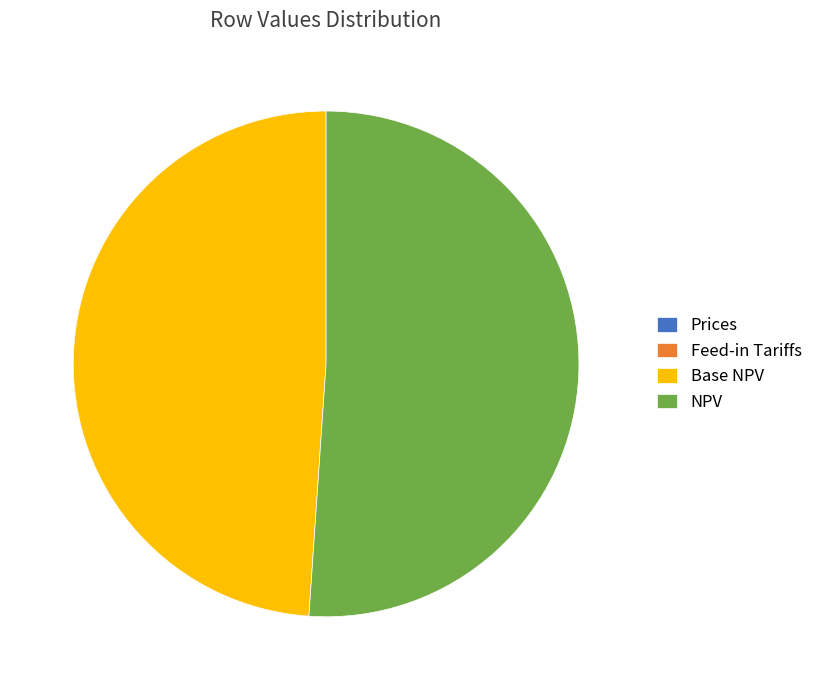

Is the sum of NPV and Base NPV greater than half?

Yes